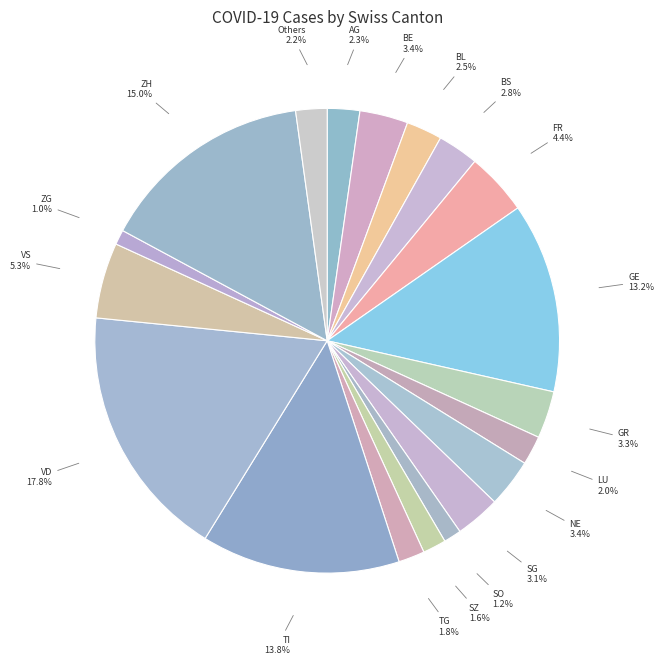

How many slices are in this pie chart?

19